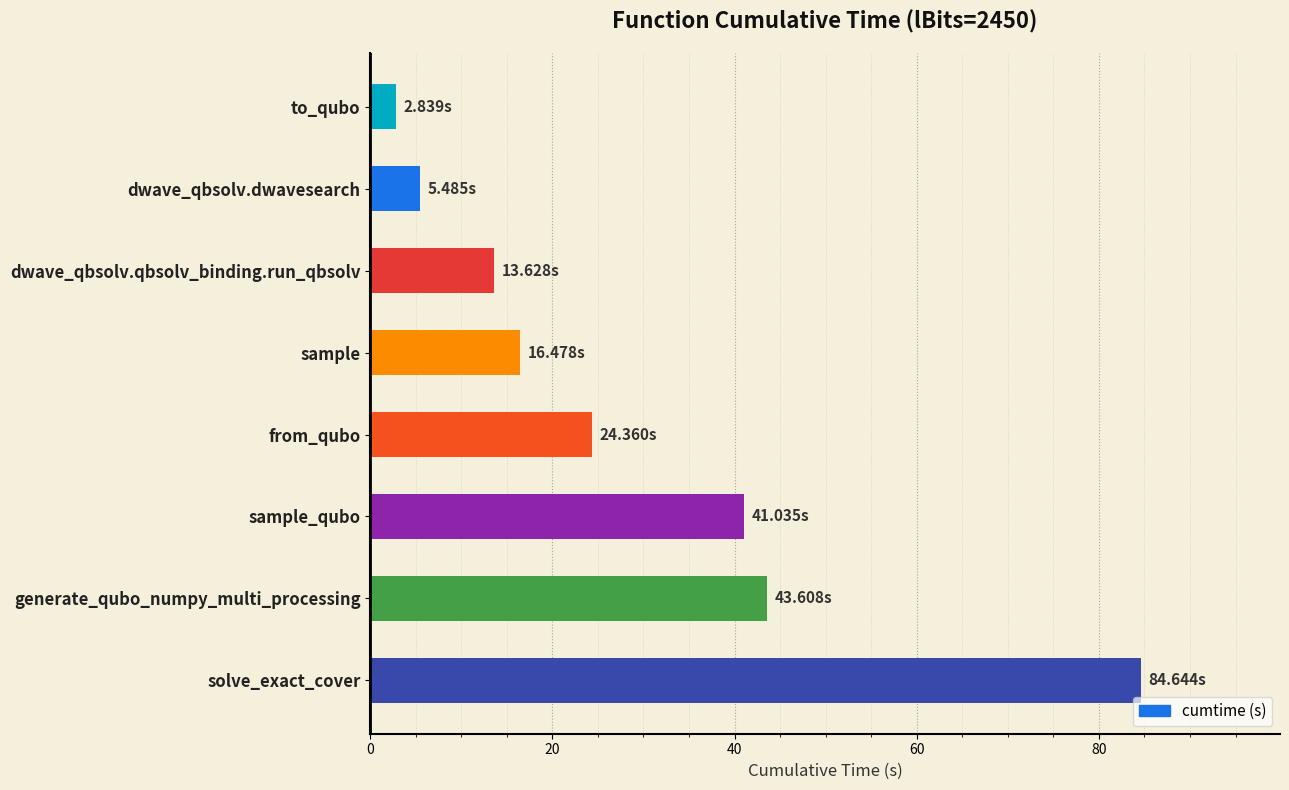

At which category does the chart reach its minimum across all series?

to_qubo